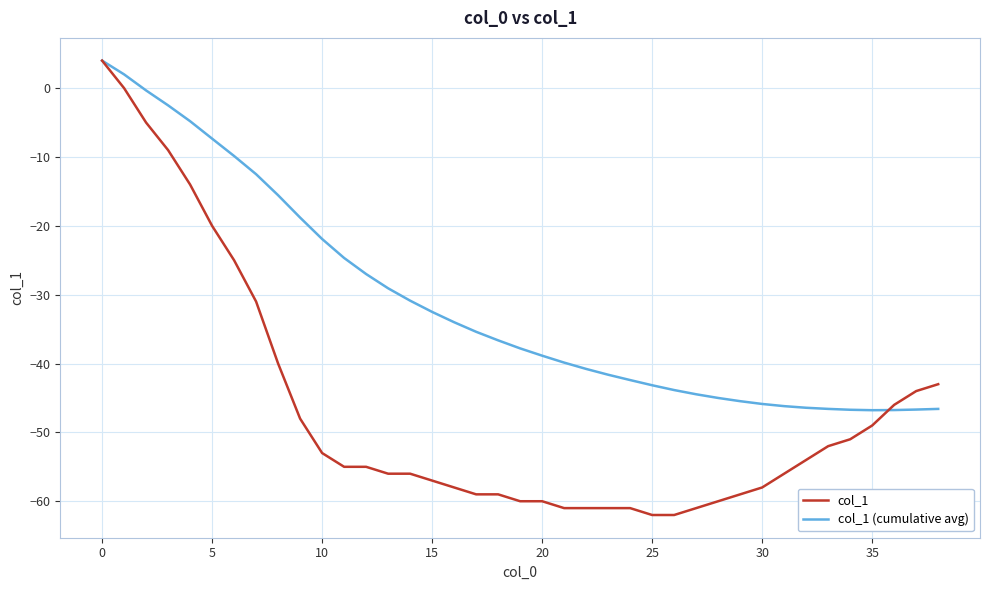

List the series in order of their overall mean, lowest first.

col_1, col_1 (cumulative avg)